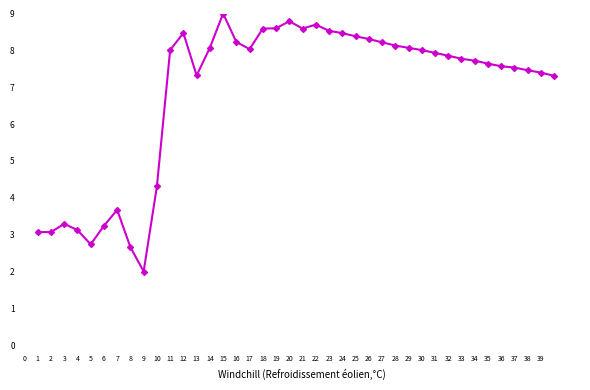

How many data points are less than 7?

10